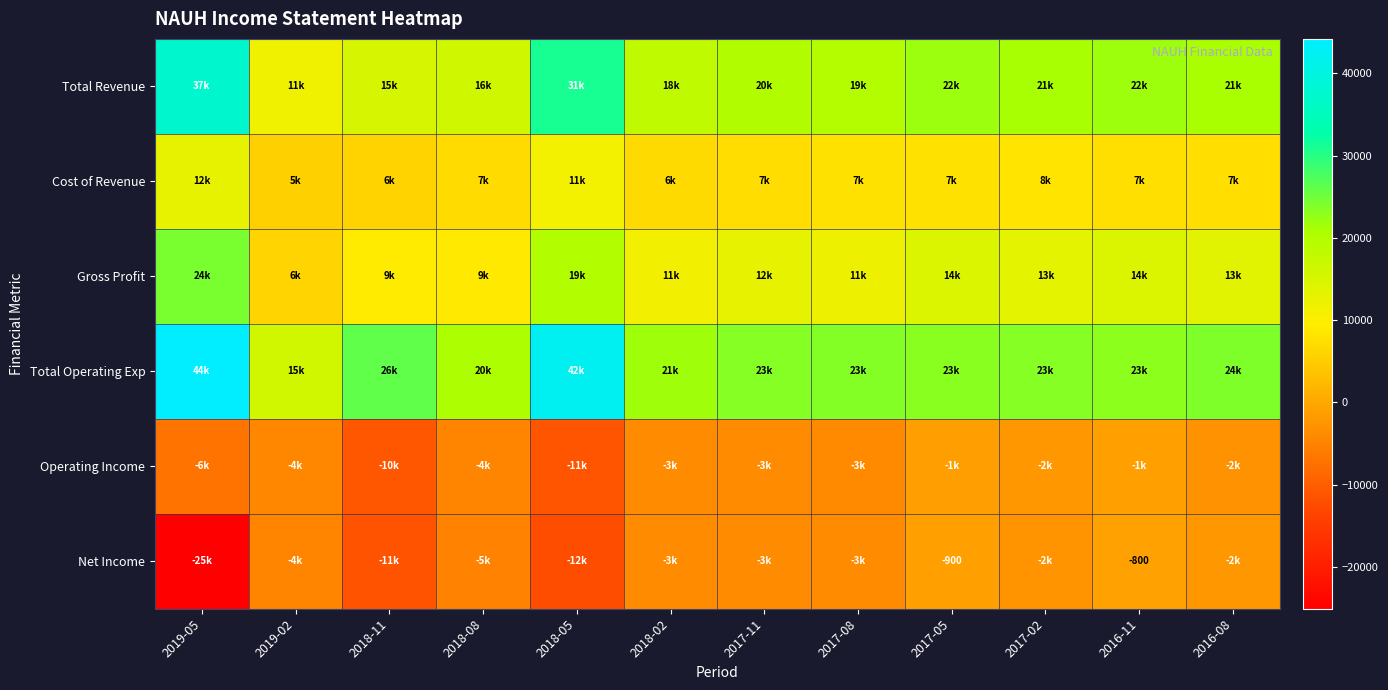

Which series has the largest range (max minus min)?

Total Operating Exp